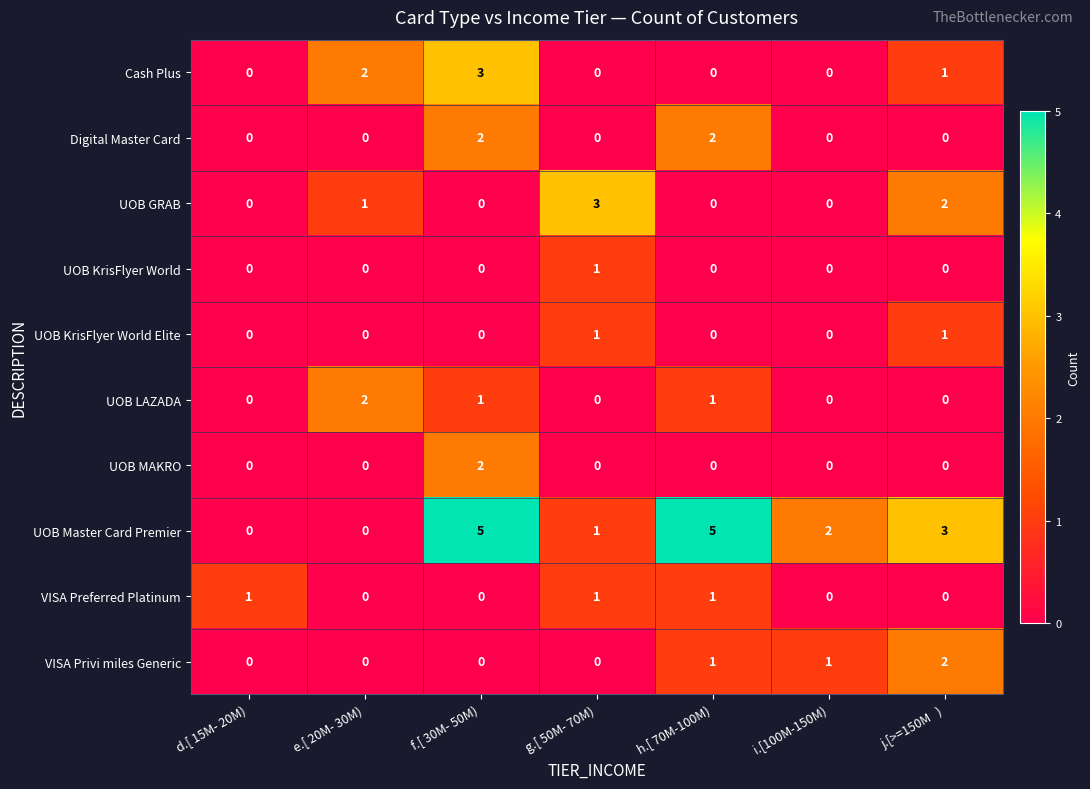

Is it true that VISA Preferred Platinum equals 0 at j.[>=150M   )?

True